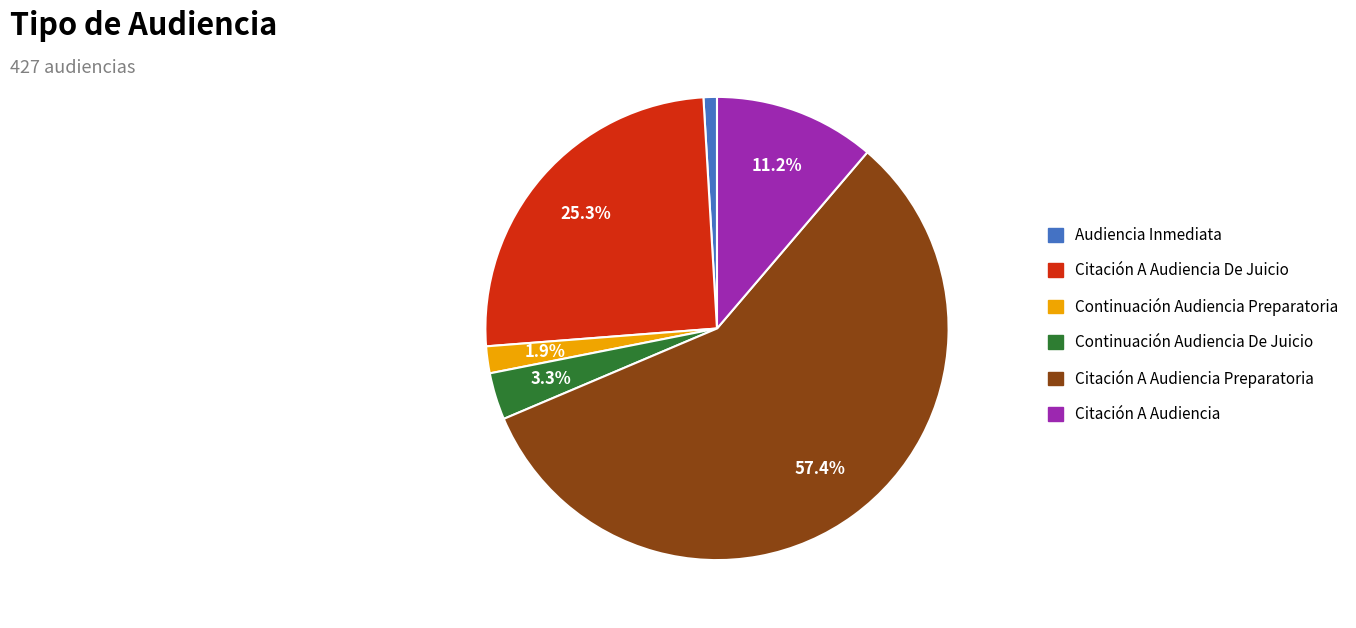

Which has a higher value, Citación A Audiencia Preparatoria or Audiencia Inmediata?

Citación A Audiencia Preparatoria